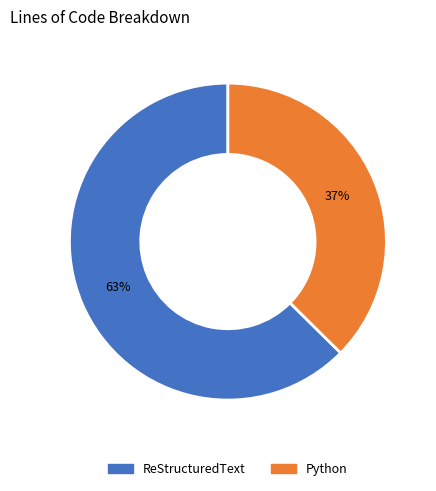

Does any single category account for the majority?

Yes